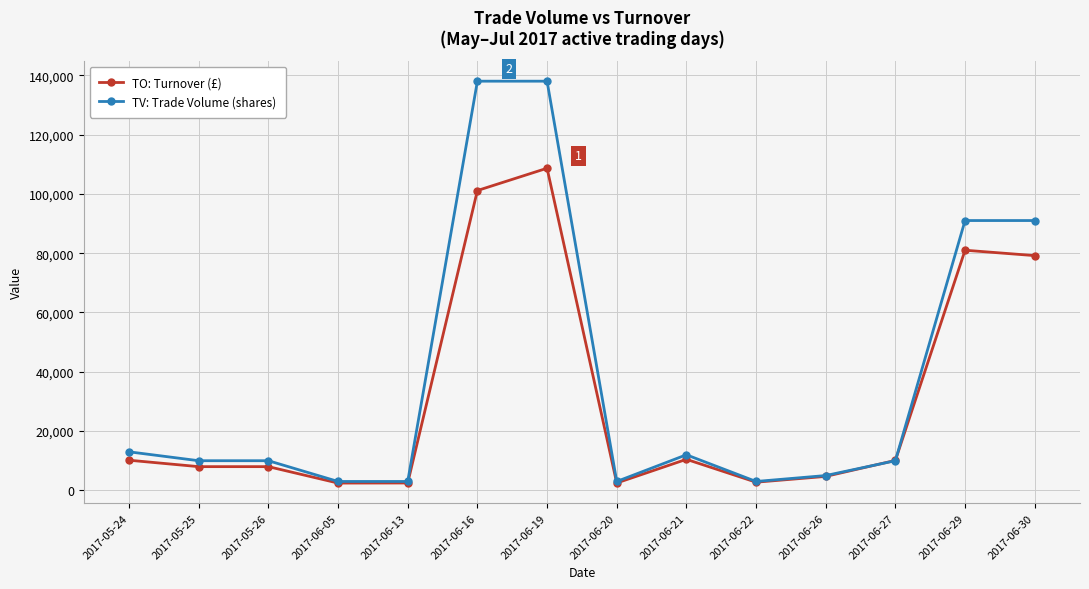

Is it true that TV: Trade Volume (shares) equals 13000 at 2017-05-24?

True